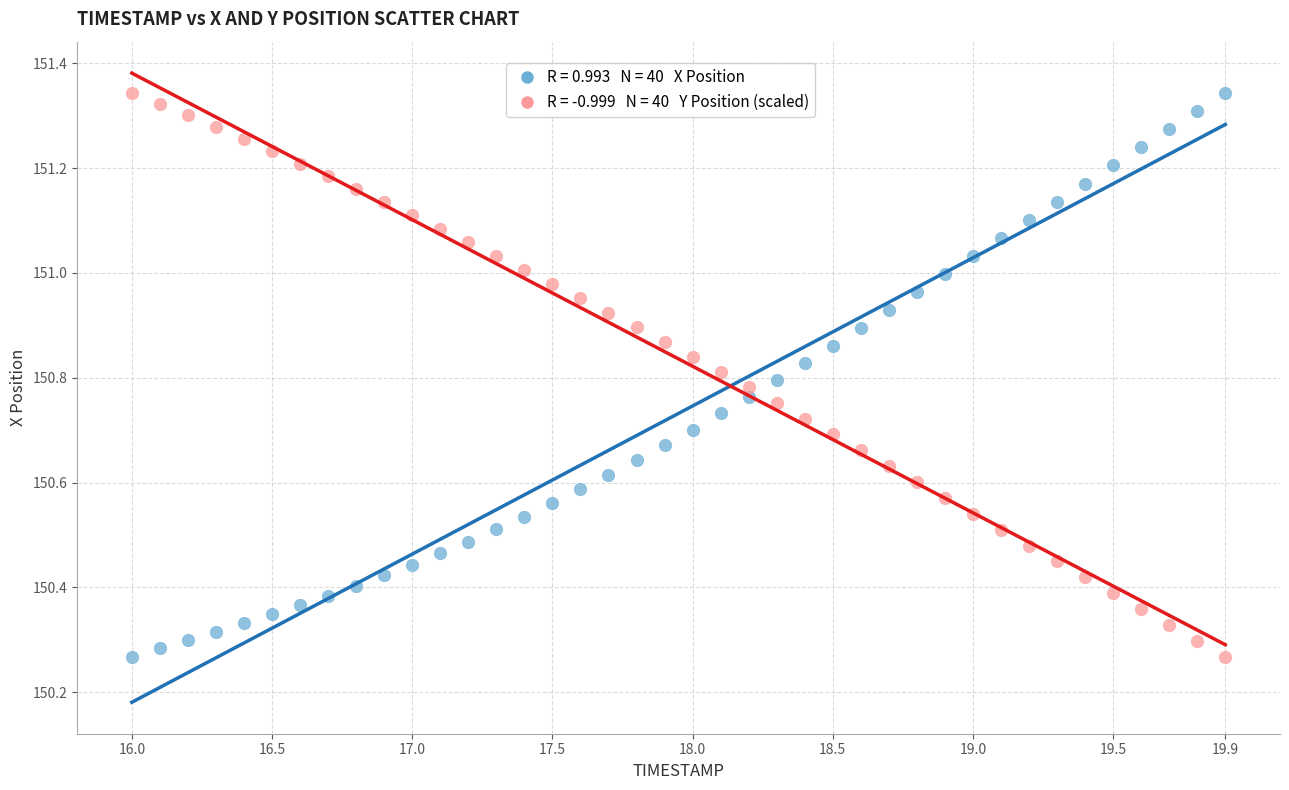

Across all data points, what is the range of Y values (max minus min)?

1.1